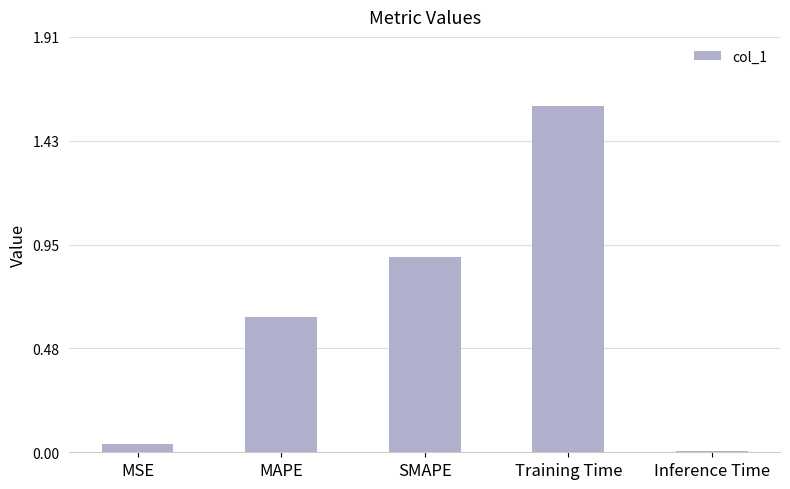

How many bars are there in total?

5